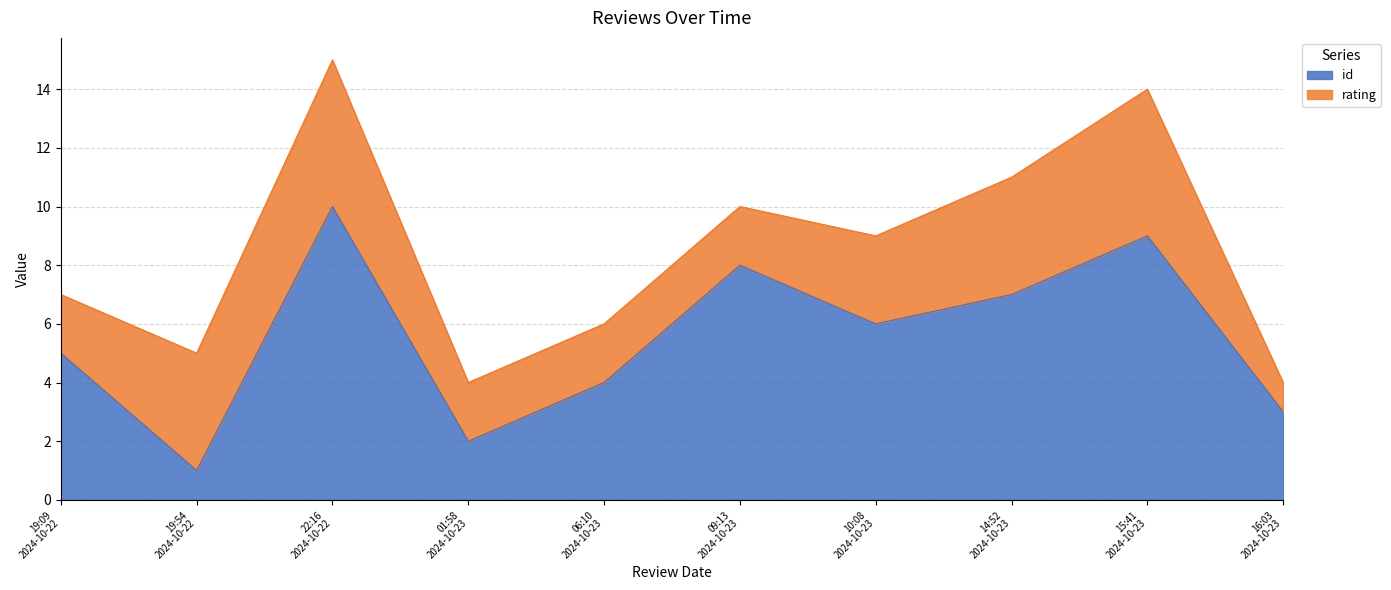

True or false: the data has more than 0 interior local peaks.

True